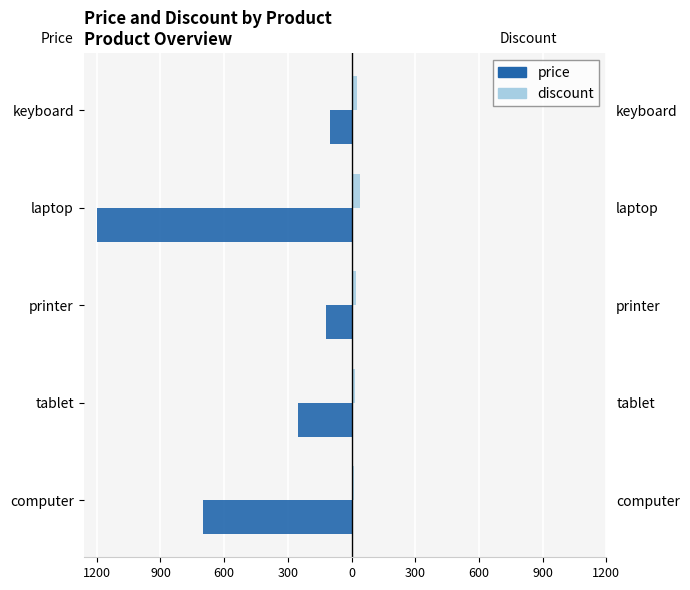

The value of discount at tablet is 10. True or false?

False